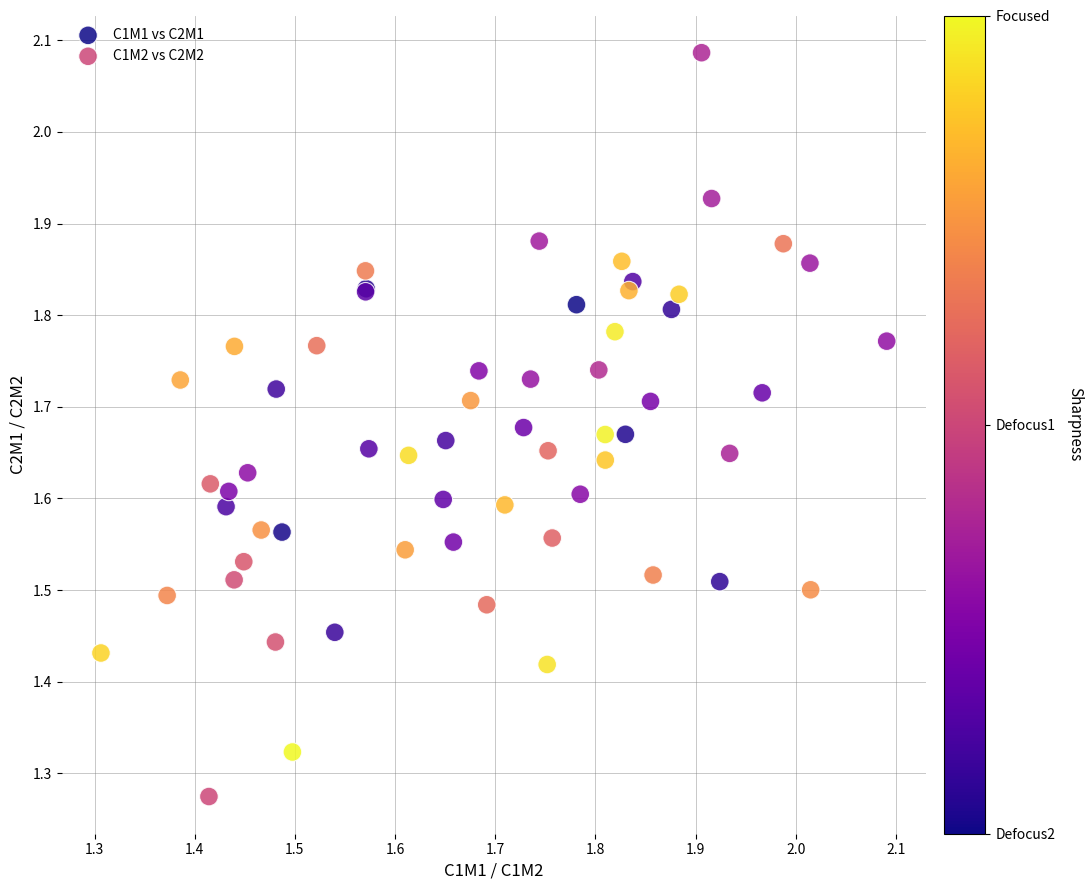

Which series contains the lowest Y value?

C1M2 vs C2M2